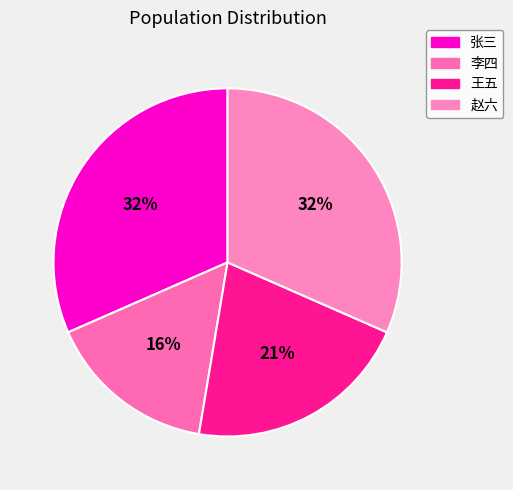

Is the sum of 李四 and 王五 greater than half?

No